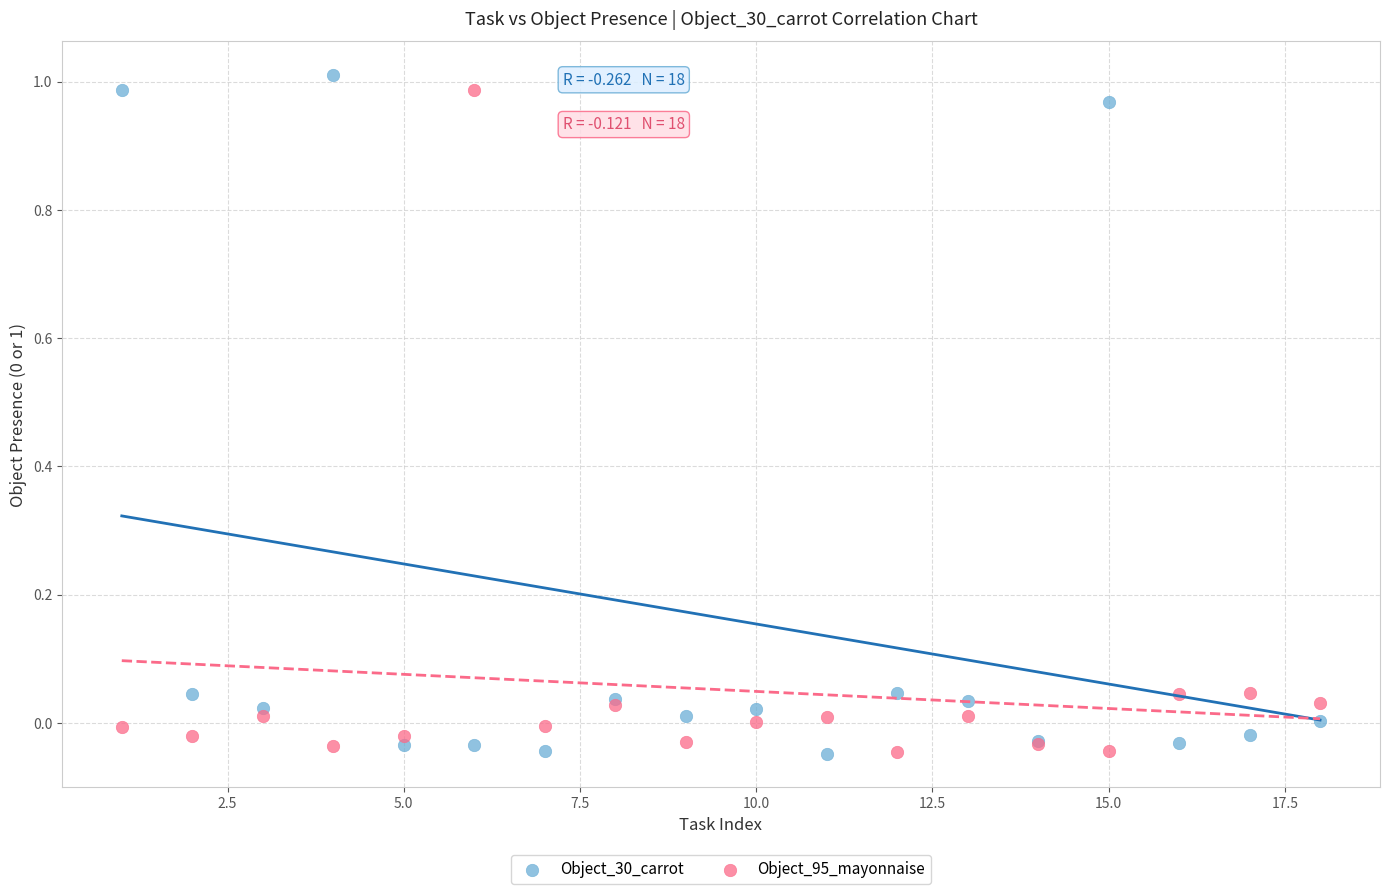

Which series has the widest spread of Y values?

Object_30_carrot